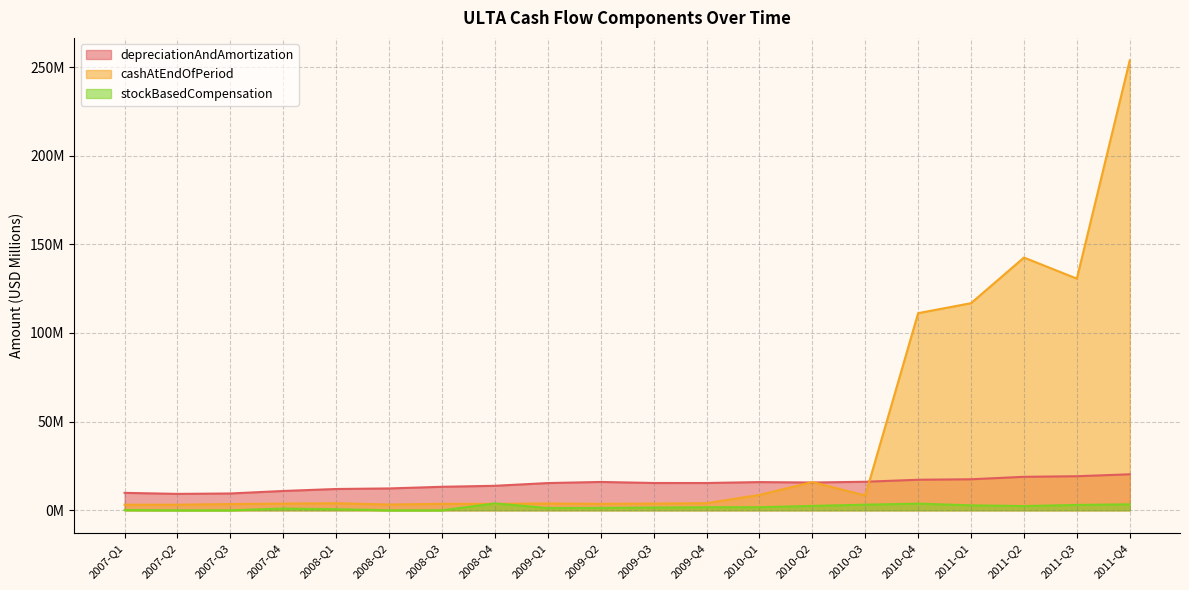

At which label does depreciationAndAmortization reach its peak?

2011-Q4